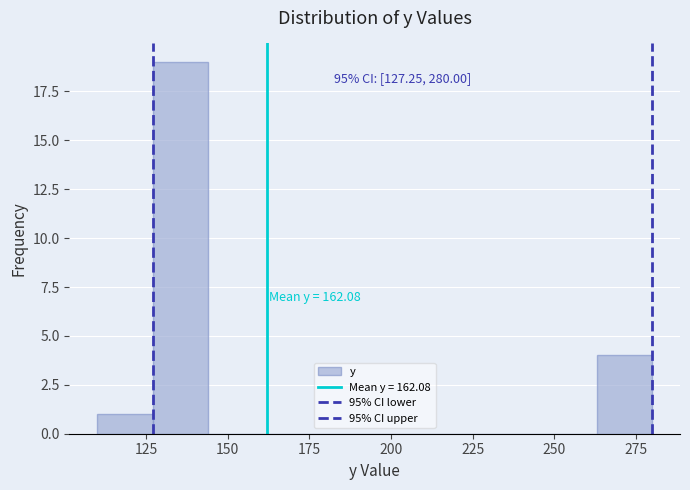

Around what value on the x-axis is the tallest bar? Give the approximate position of its centre, as read against the axis.

135